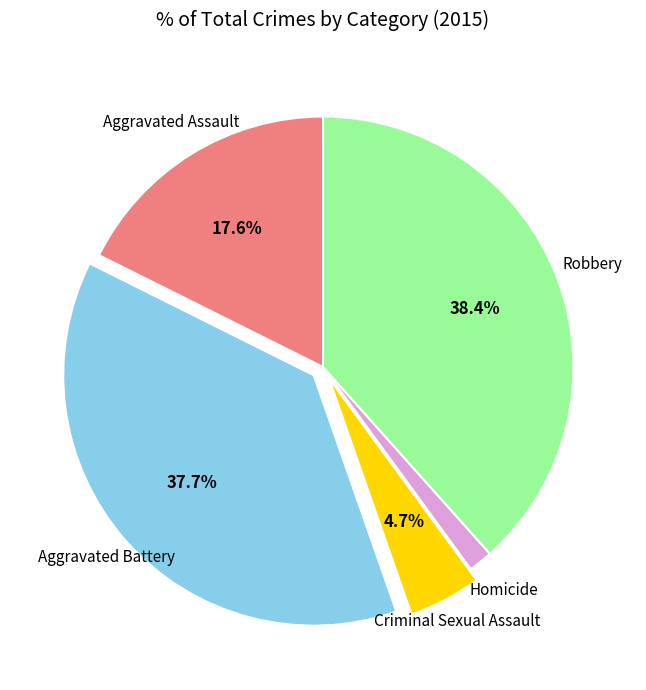

Does any single category account for the majority?

No